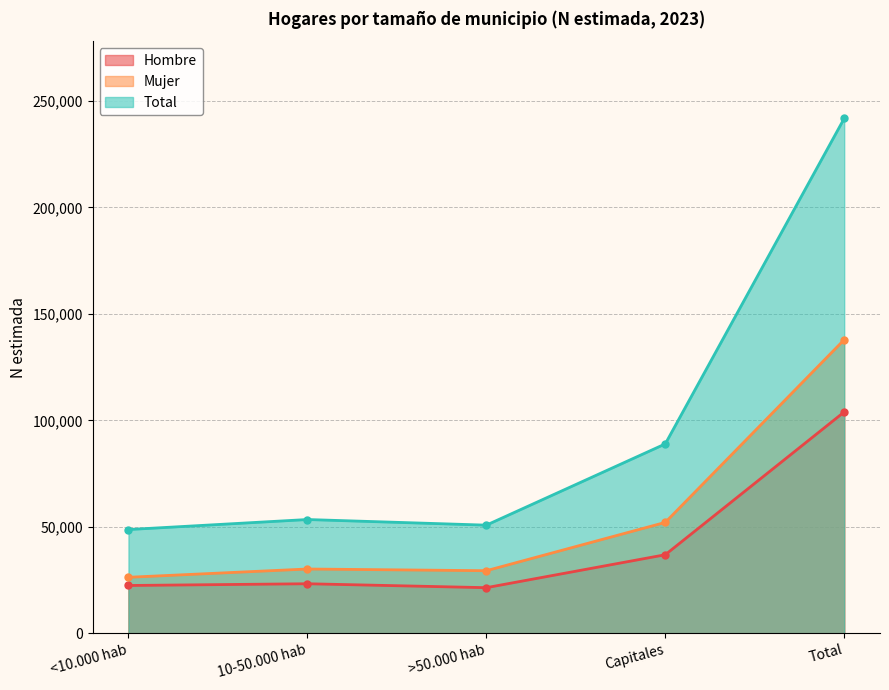

How many data points does each series have?

5